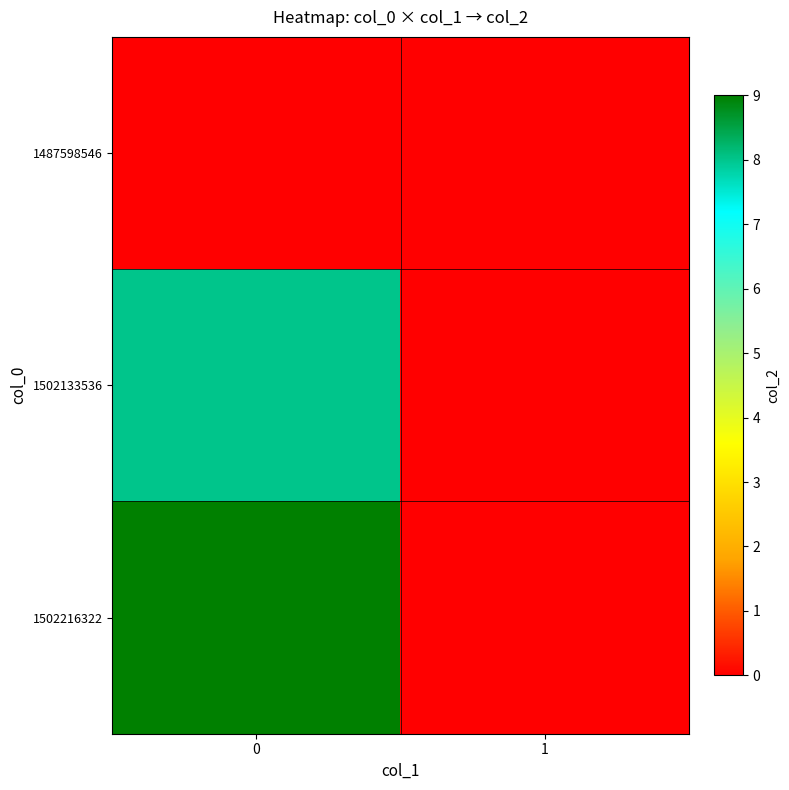

Rank the series at 1 from highest to lowest value.

1487598546, 1502133536, 1502216322